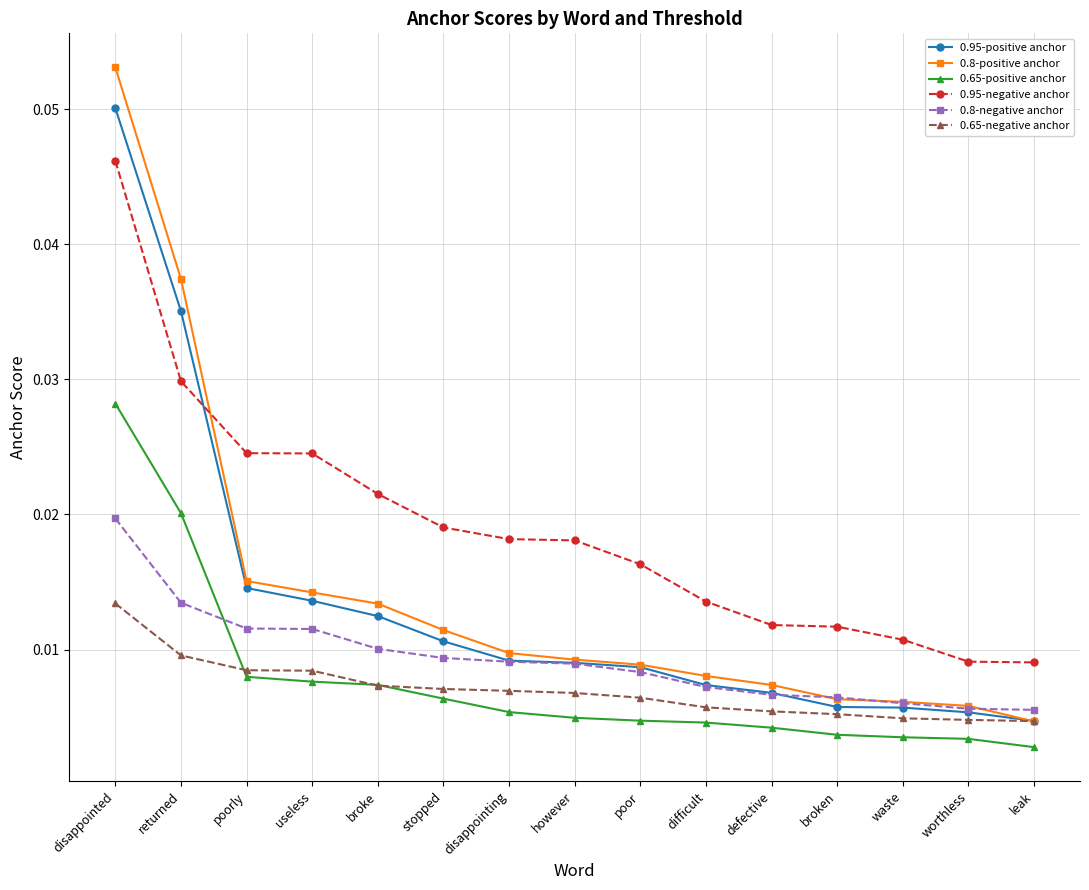

What are all the series names shown in the legend?

0.95-positive anchor, 0.8-positive anchor, 0.65-positive anchor, 0.95-negative anchor, 0.8-negative anchor, 0.65-negative anchor